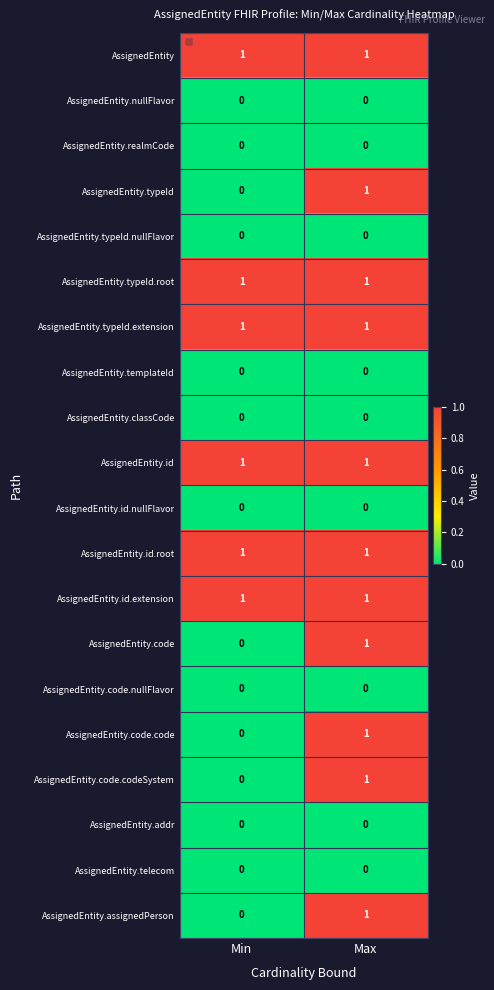

The value of AssignedEntity.typeId.nullFlavor at 0 is 0. True or false?

True